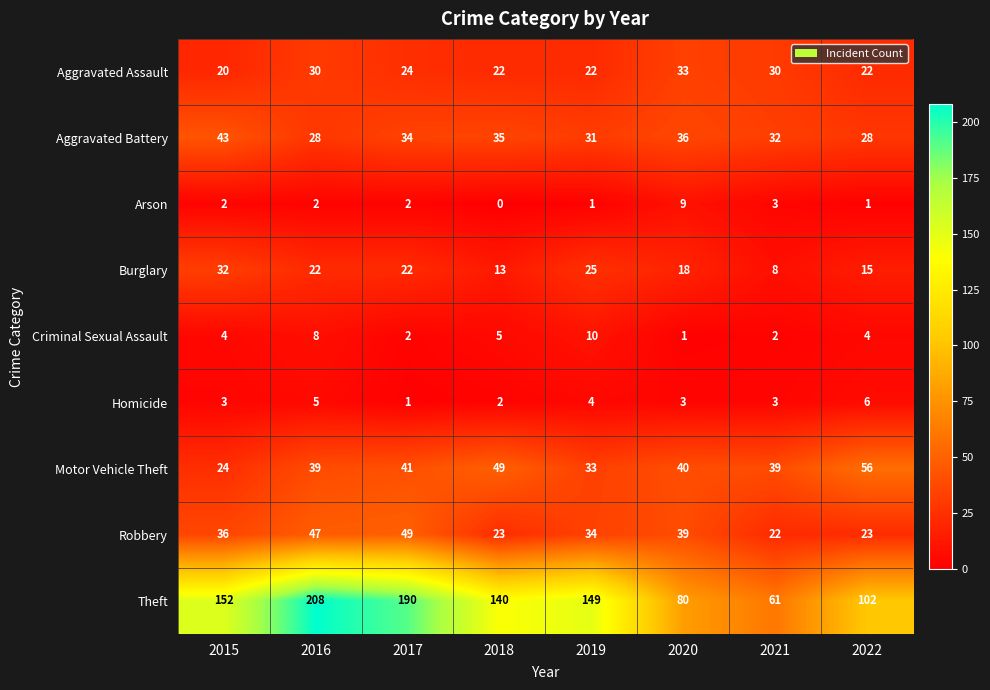

Count the number of data series in this chart.

9